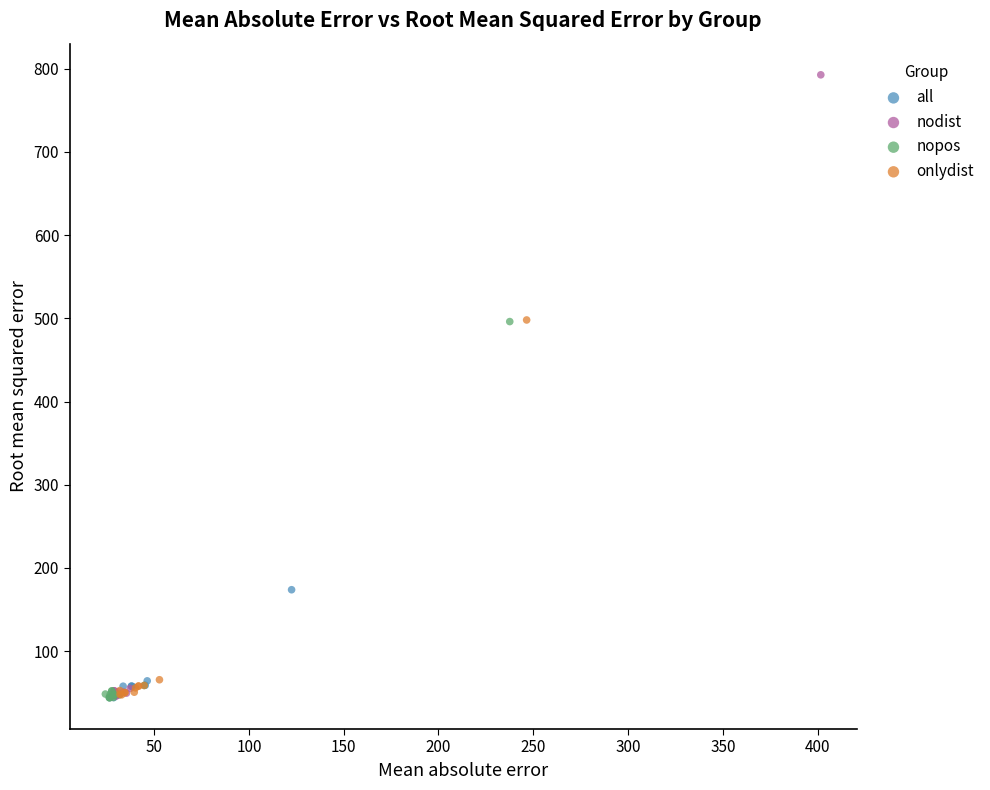

Which series has the widest spread of Y values?

nodist